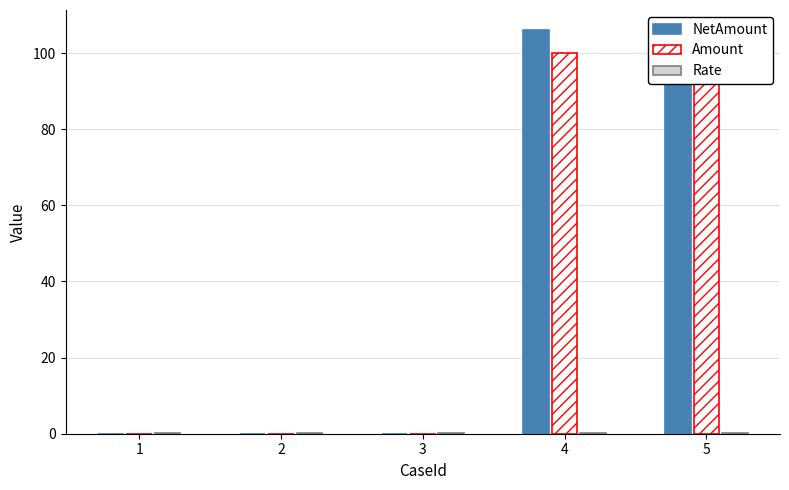

Which label corresponds to the smallest value in the chart?

1